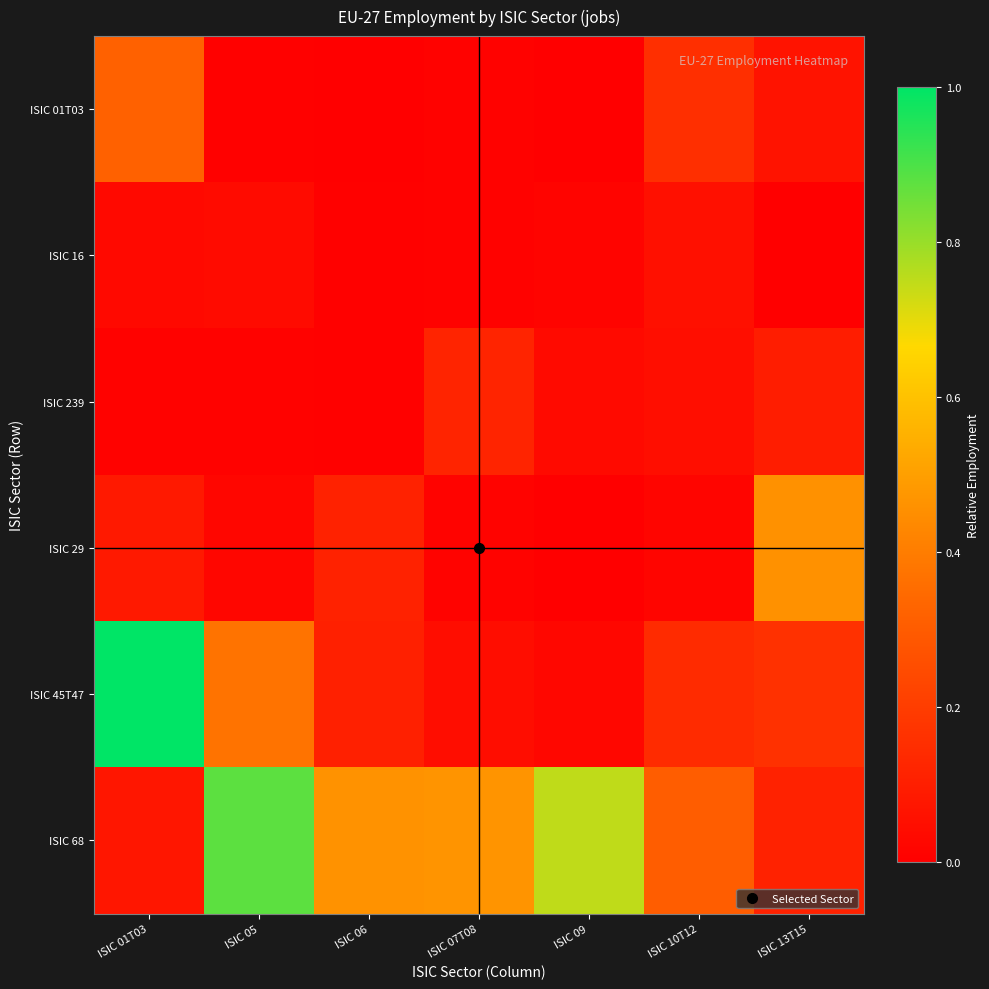

Reading left to right, list all the values displayed in this chart.

ISIC 01T03: ISIC 01T03=0.3	ISIC 05=0.0	ISIC 06=0.0	ISIC 07T08=0.0	ISIC 09=0.0	ISIC 10T12=0.2	ISIC 13T15=0.1
ISIC 16: ISIC 01T03=0.0	ISIC 05=0.0	ISIC 06=0.0	ISIC 07T08=0.0	ISIC 09=0.0	ISIC 10T12=0.1	ISIC 13T15=0.0
ISIC 239: ISIC 01T03=0.0	ISIC 05=0.0	ISIC 06=0.0	ISIC 07T08=0.1	ISIC 09=0.0	ISIC 10T12=0.0	ISIC 13T15=0.1
ISIC 29: ISIC 01T03=0.1	ISIC 05=0.0	ISIC 06=0.1	ISIC 07T08=0.0	ISIC 09=0.0	ISIC 10T12=0.0	ISIC 13T15=0.5
ISIC 45T47: ISIC 01T03=1.0	ISIC 05=0.4	ISIC 06=0.1	ISIC 07T08=0.0	ISIC 09=0.0	ISIC 10T12=0.1	ISIC 13T15=0.2
ISIC 68: ISIC 01T03=0.1	ISIC 05=0.9	ISIC 06=0.5	ISIC 07T08=0.5	ISIC 09=0.7	ISIC 10T12=0.3	ISIC 13T15=0.1